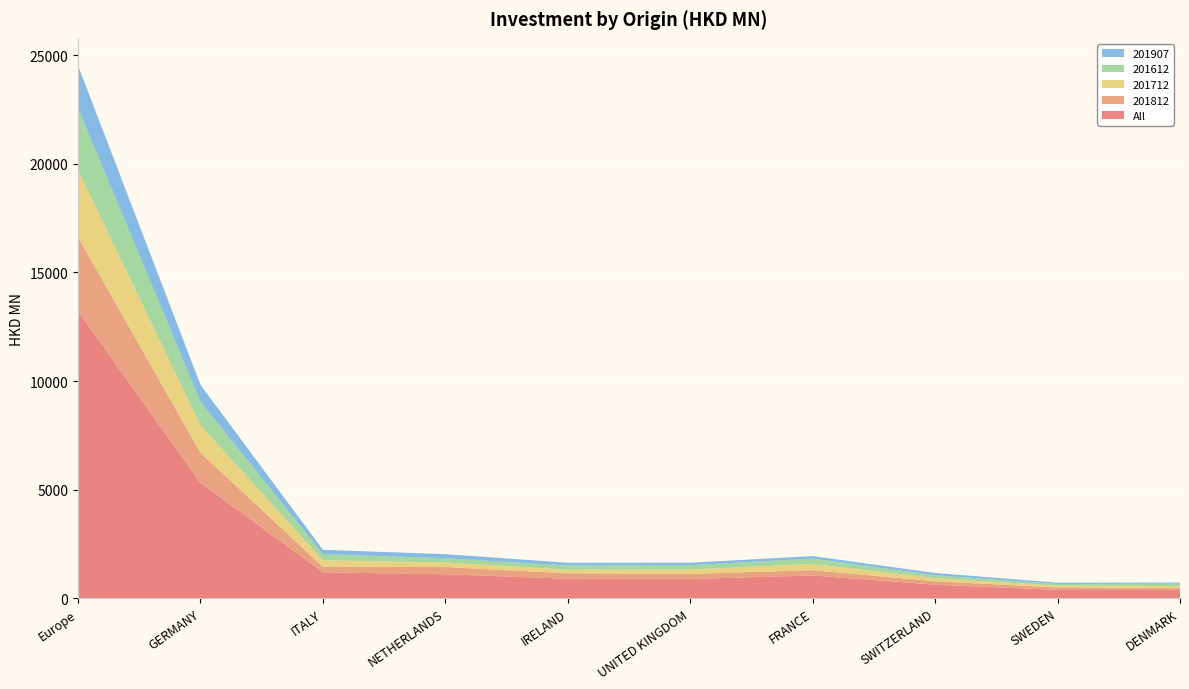

Reading right to left, transcribe all the data shown in this chart.

All: 380.0	380.0	621.6	1046.3	881.4	893.6	1101.1	1189.4	5308.8	13219.8
201812: 82.4	111.2	157.0	241.5	238.0	253.5	333.0	258.7	1384.5	3406.6
201712: 96.5	83.7	145.9	288.3	201.2	164.9	212.4	299.0	1270.6	3096.4
201612: 111.8	75.3	132.8	250.5	196.5	193.0	194.1	280.2	1089.6	2846.6
201907: 48.6	64.5	103.1	111.5	117.2	126.6	187.5	200.0	771.6	1960.0